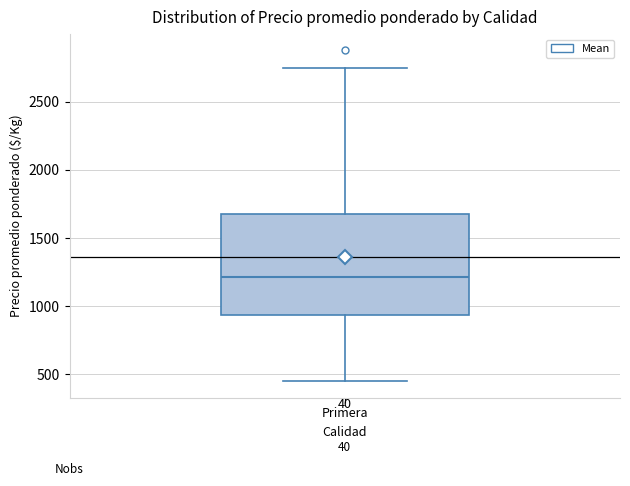

Transcribe this box plot: give where the median line is, the range the box spans, and where the two whiskers end, as read against the y-axis. The values are not printed on the chart, so give them approximately, as read against the axis.

median 1200, box 950 to 1700, whiskers 450 to 2750